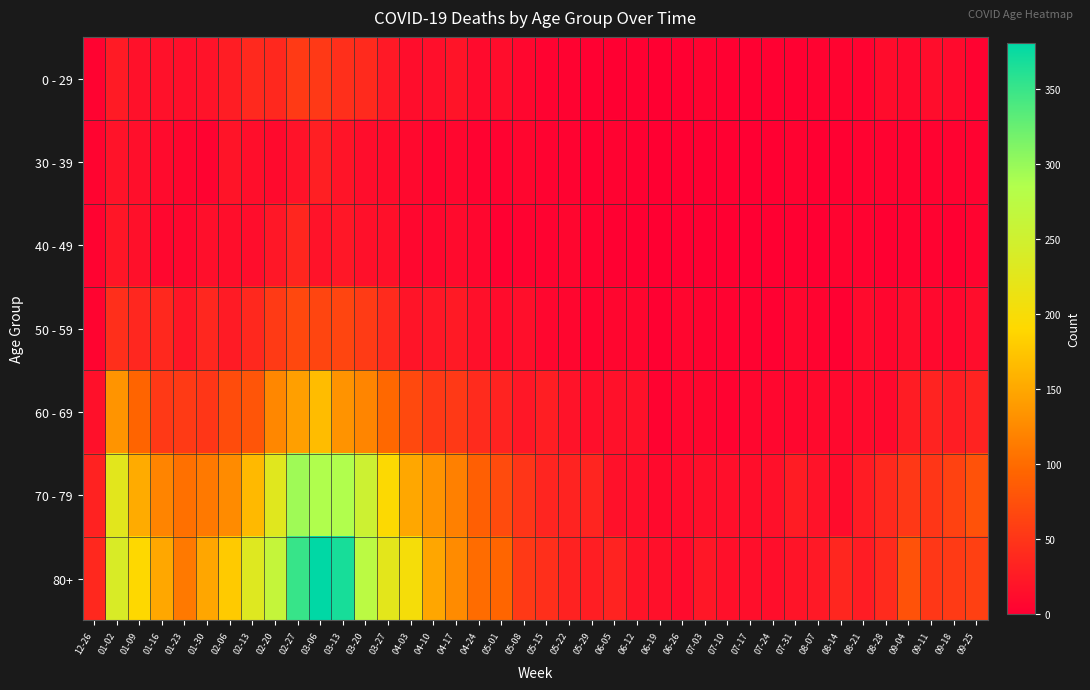

Which series has the widest spread of values?

80+